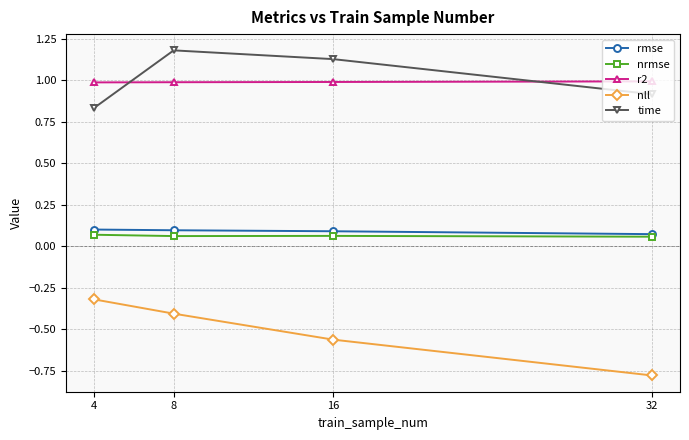

Where is time nearest to the value 1?

32